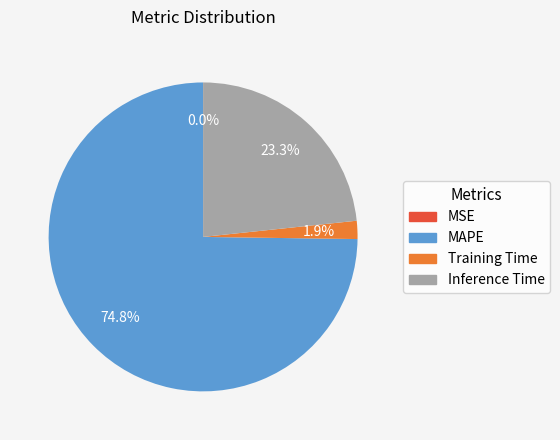

Approximately how many times larger is the value at Inference Time compared to MAPE?

0.3